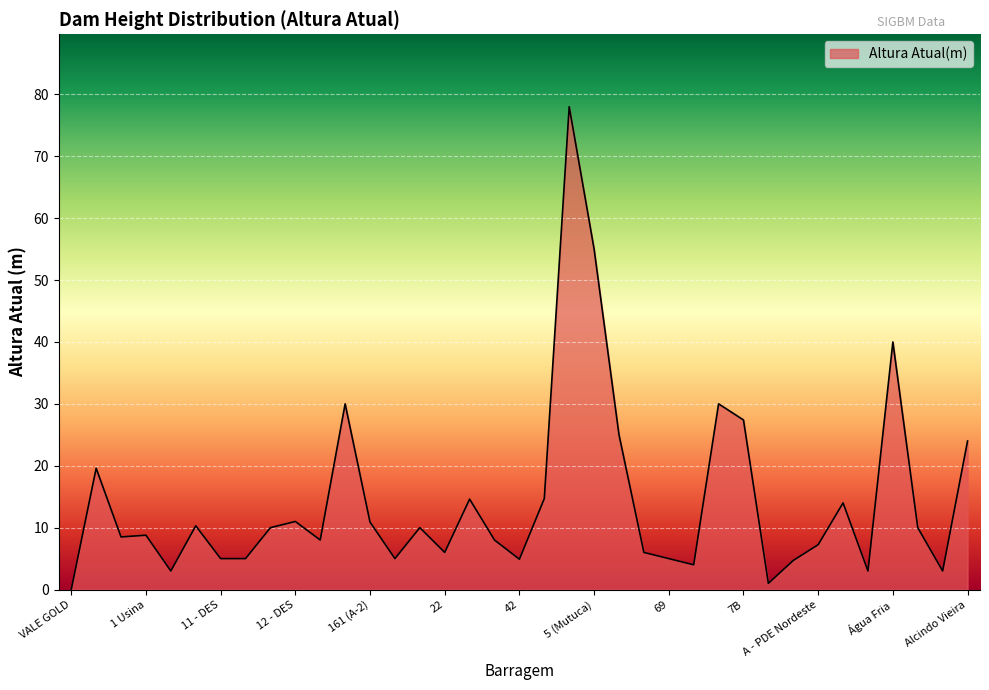

What is the difference between the maximum and minimum values?

78.0